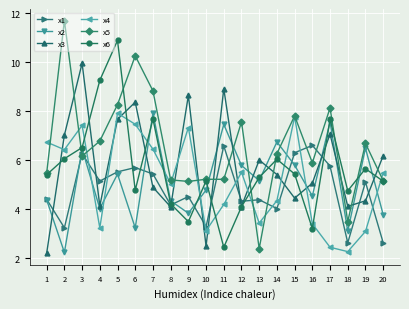

Where is the first local minimum for x5?

3